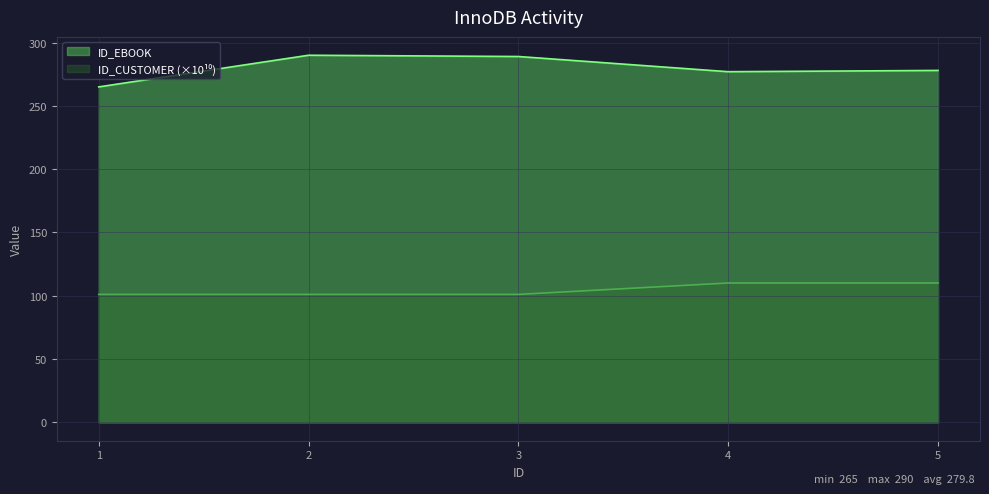

What is the sum of the ID_CUSTOMER values at 2 and 3?

202.2